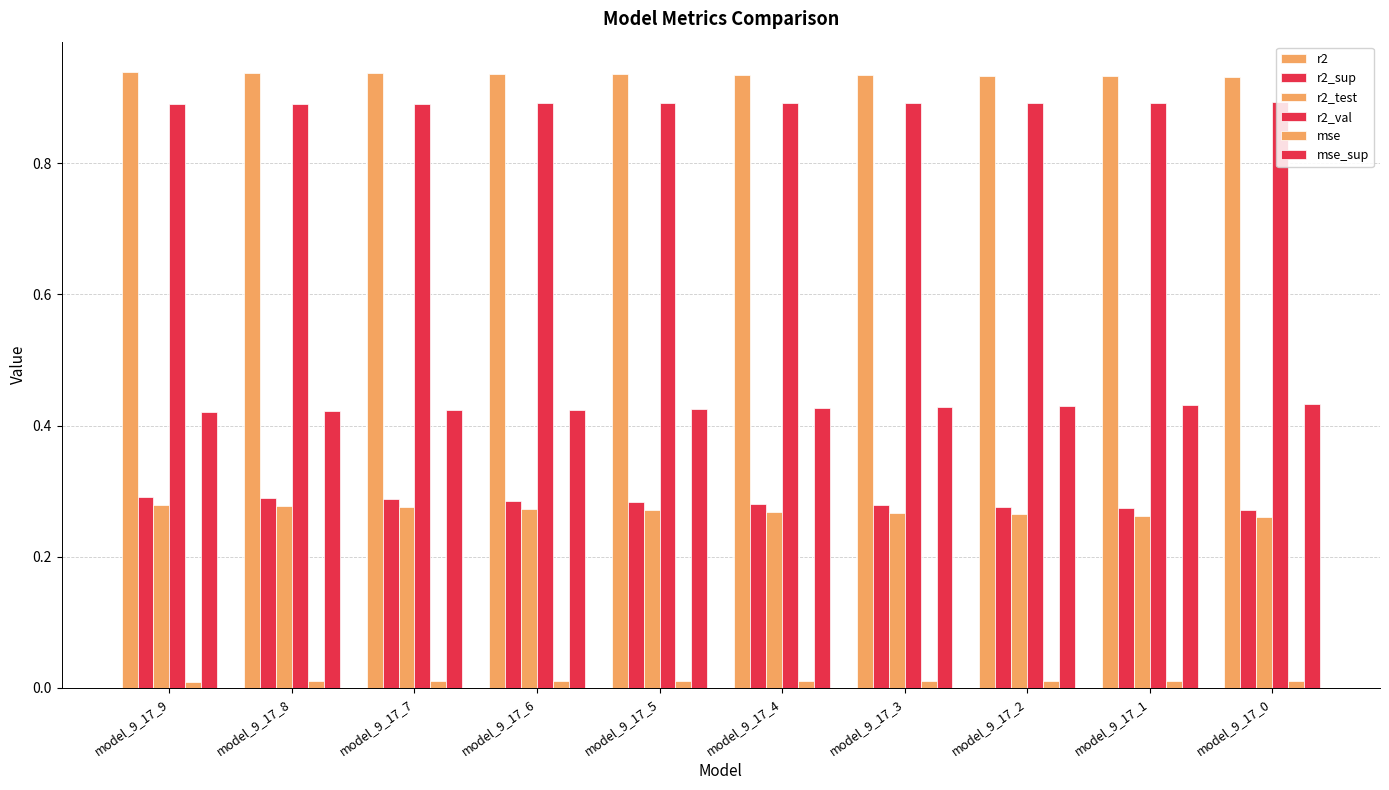

Are the bars grouped side by side (vs. stacked)?

Yes